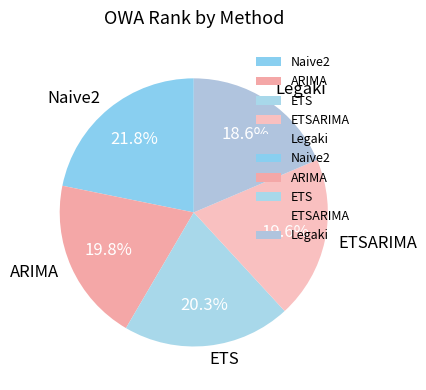

To the nearest percent, what is the difference between the largest and smallest slice percentages?

3%